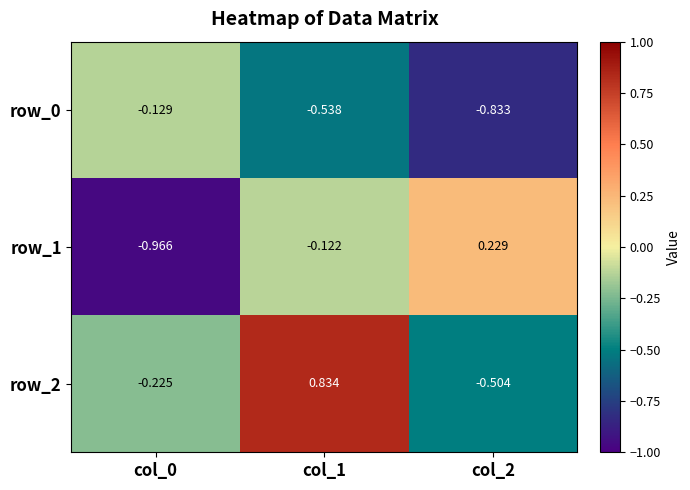

Between col_1 and col_2, which series saw the biggest shift?

row_2